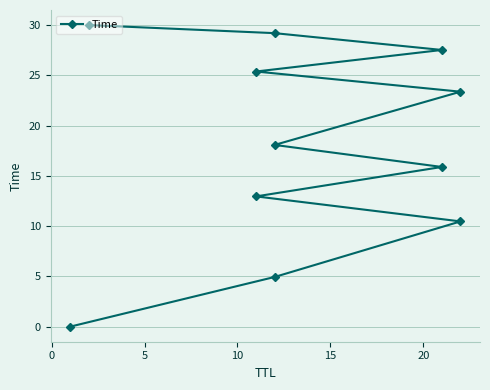

How many data points are less than 18?

5